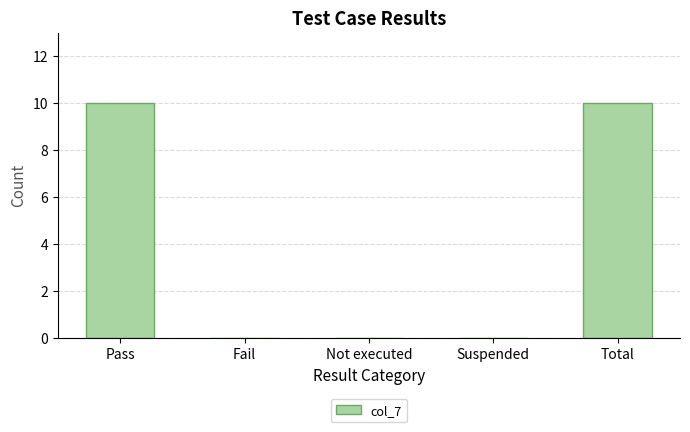

What is the maximum value shown in the chart?

10